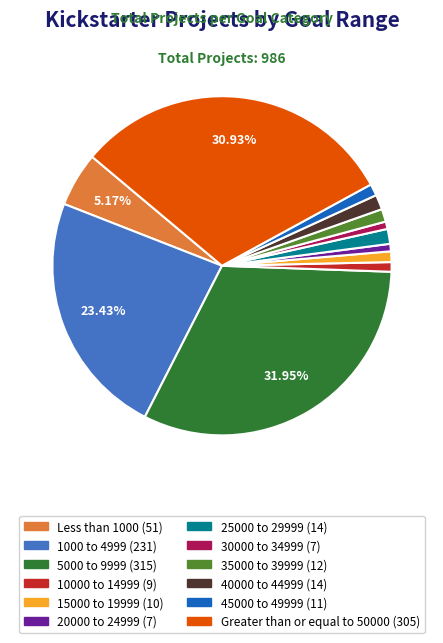

What is the ratio of the value at 25000 to 29999 to the value at 45000 to 49999?

1.3